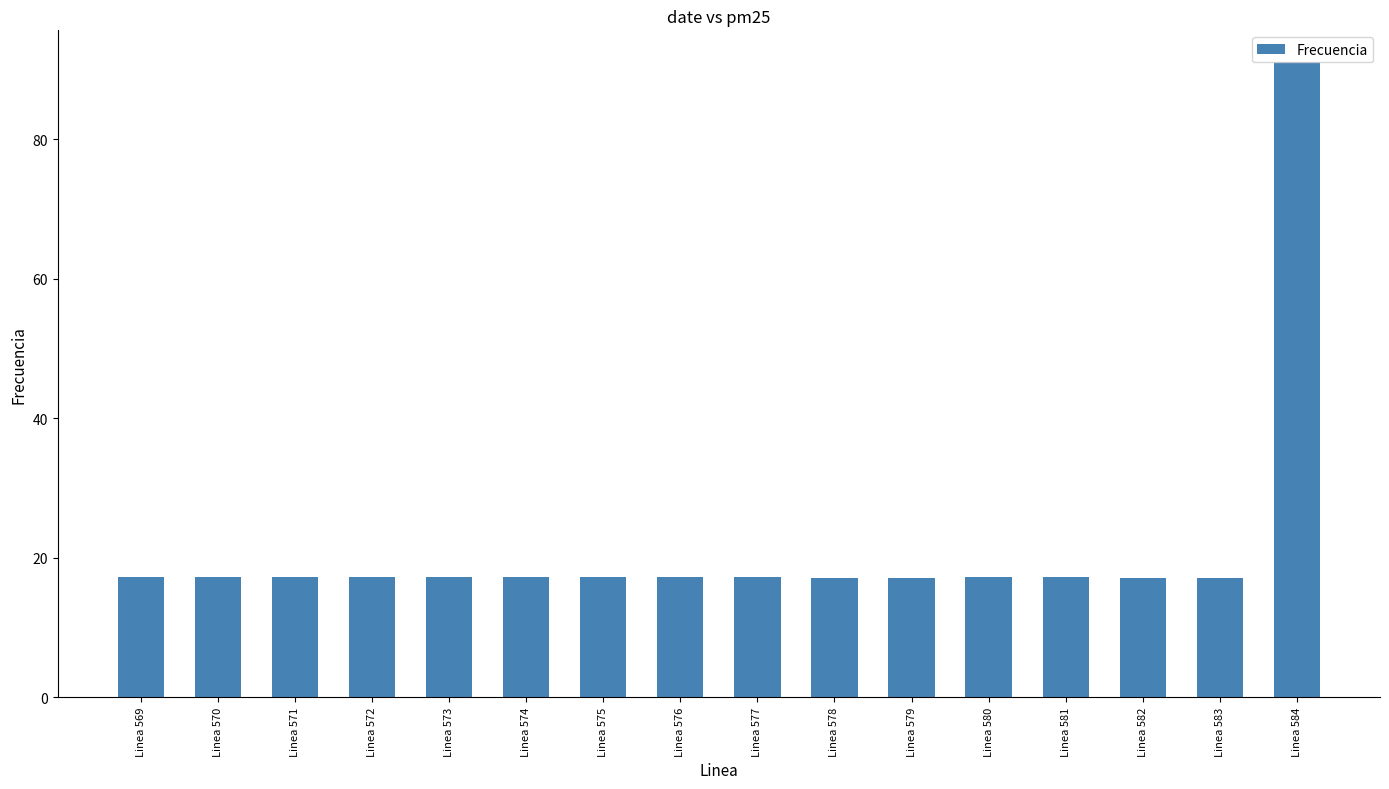

Approximately how many times larger is the value at Linea 581 compared to Linea 583?

1.0